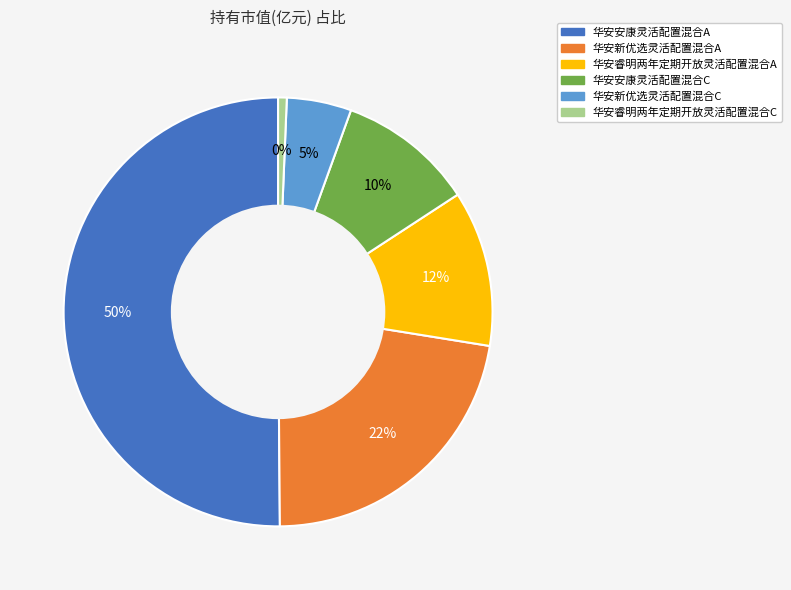

To the nearest percent, what percentage of the pie is 华安新优选灵活配置混合A?

22%